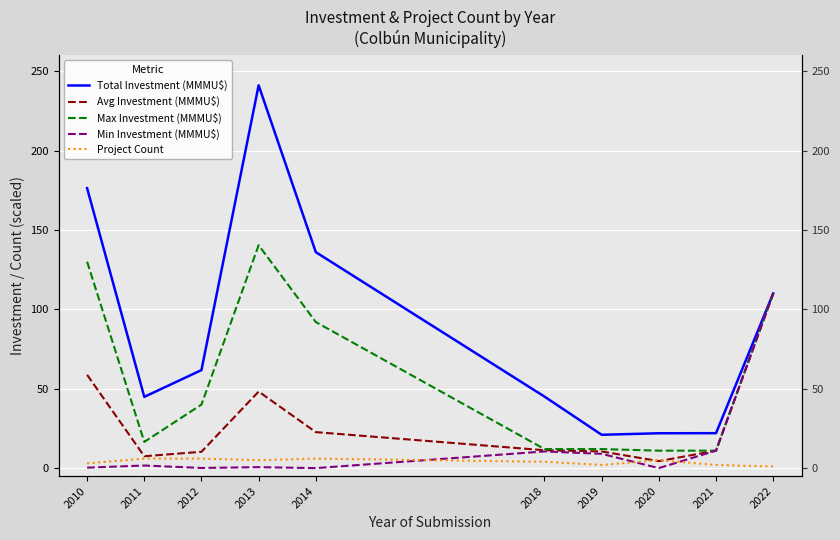

At which label is Max Investment (MMMU$) closest to 75?

2014